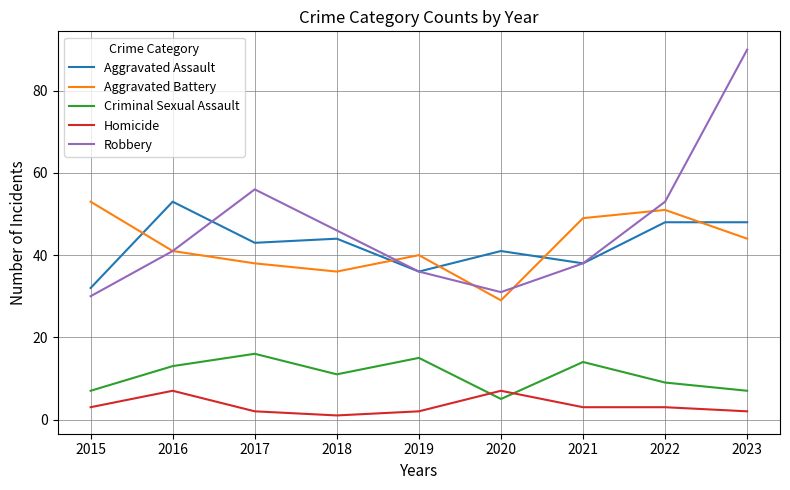

Rank the series at 2020 from highest to lowest value.

Aggravated Assault, Robbery, Aggravated Battery, Homicide, Criminal Sexual Assault